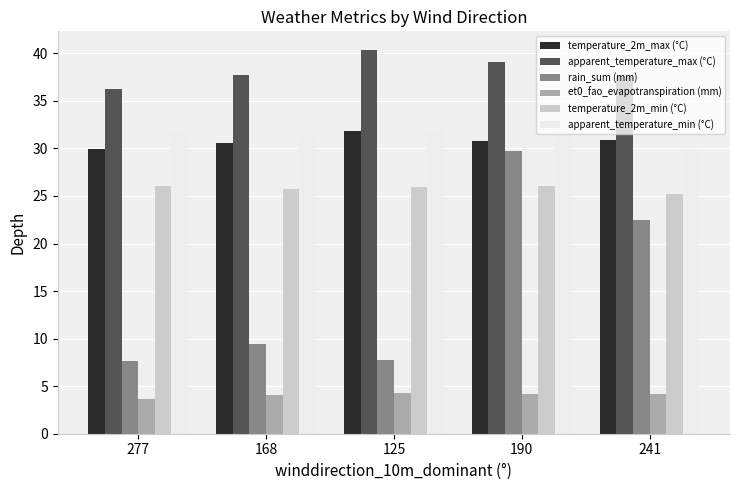

Are the bars horizontal?

No